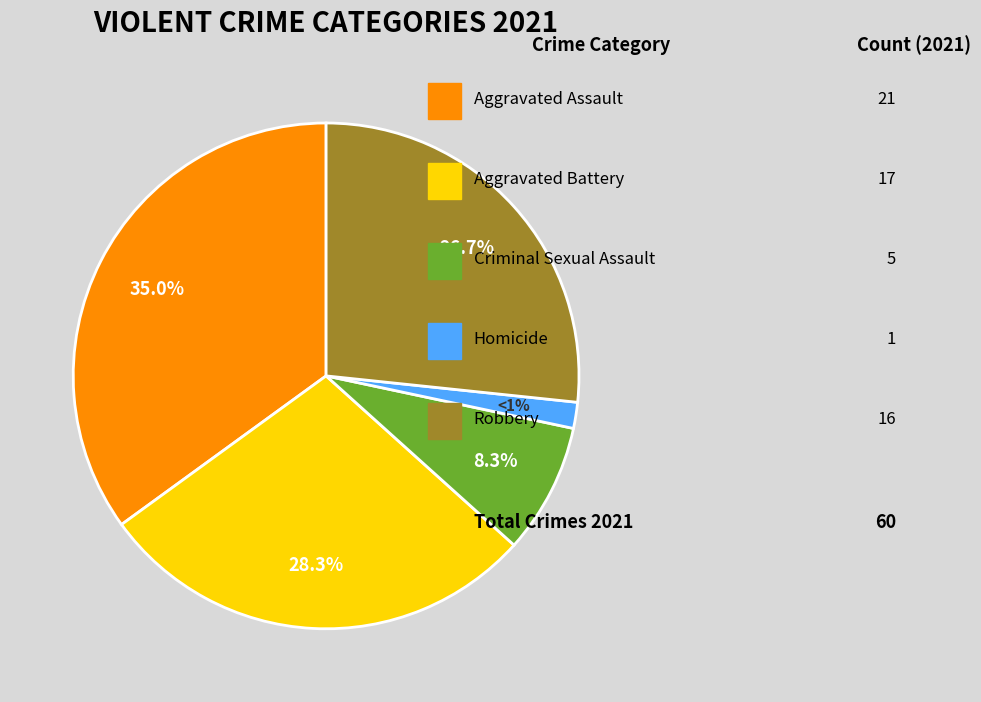

What portion of the pie excludes Homicide?

98.3%